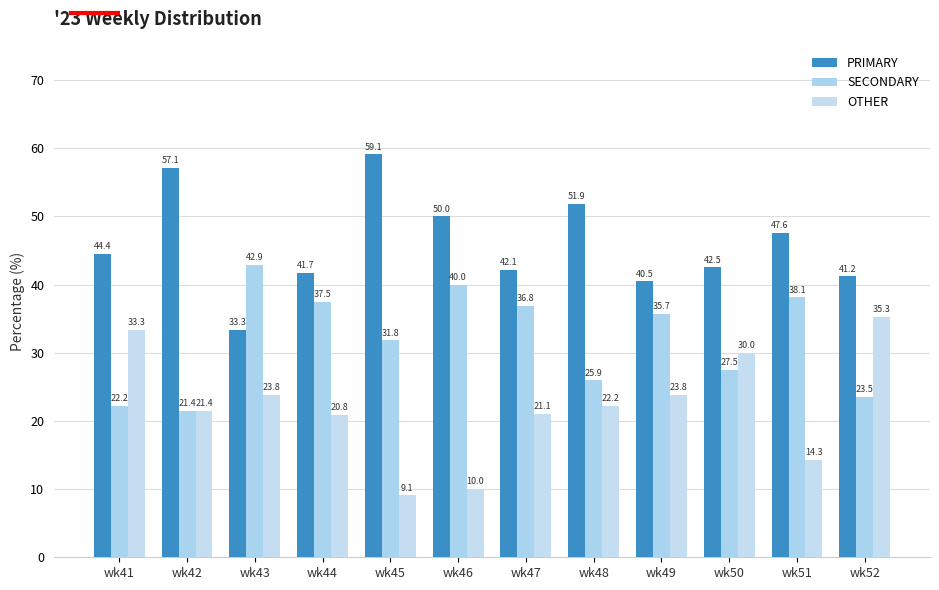

Does the chart contain stacked bars?

No